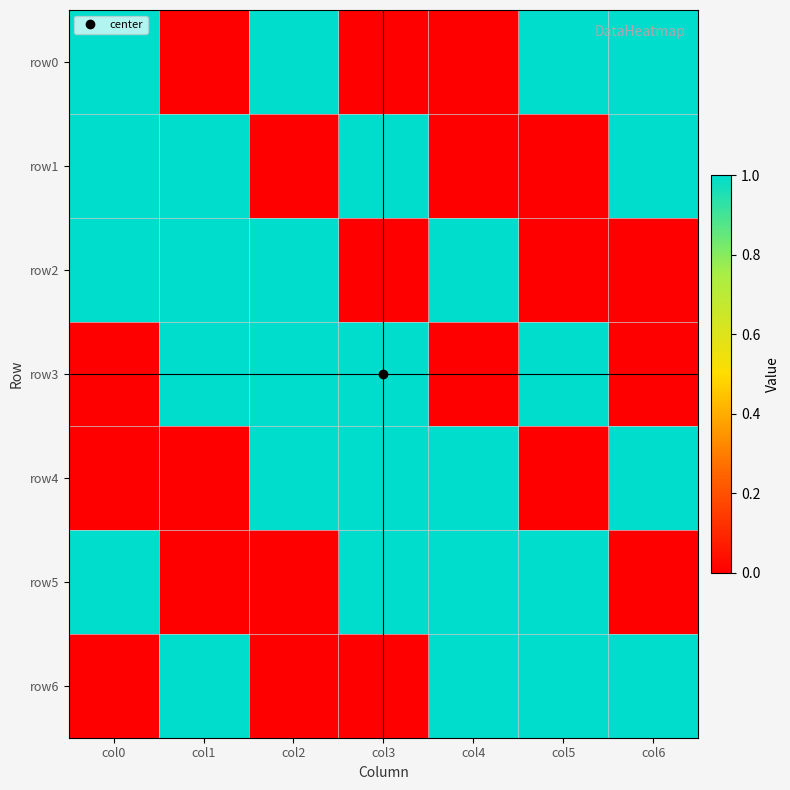

Which has a higher value, col6 or col1?

col6